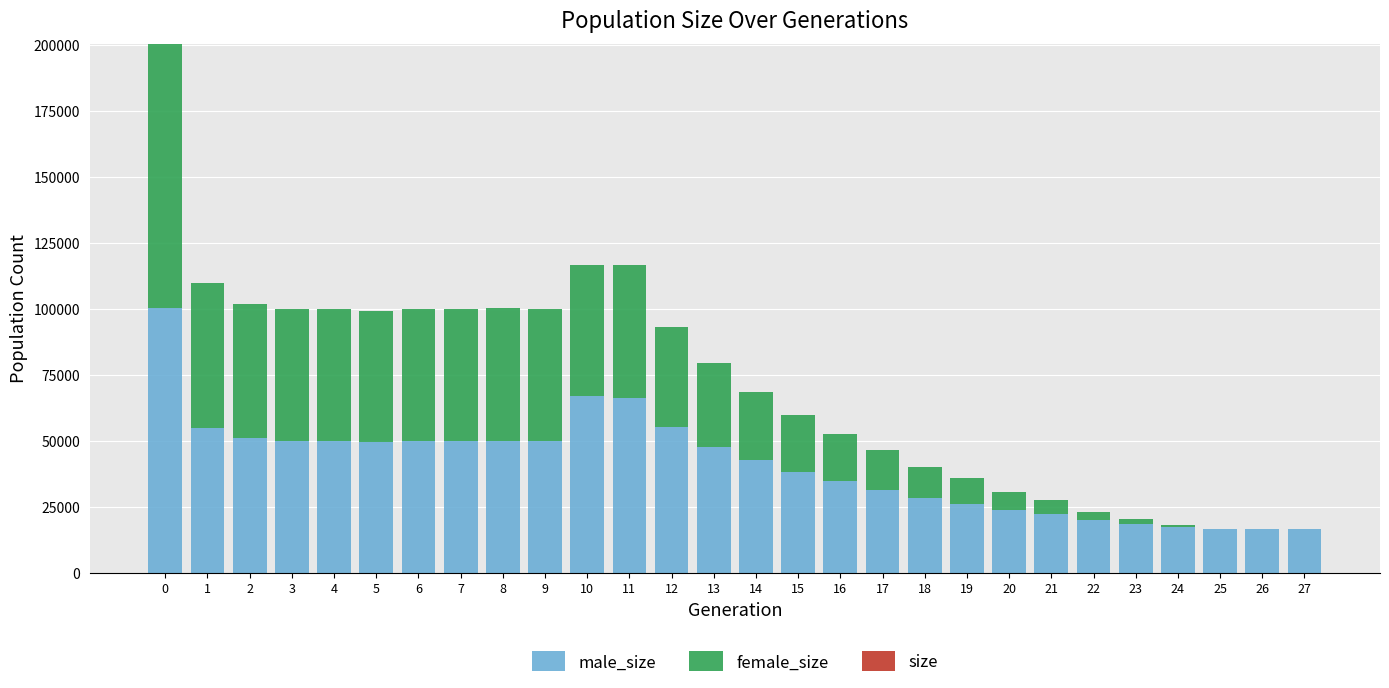

What is the total value across all series at 2?

101641